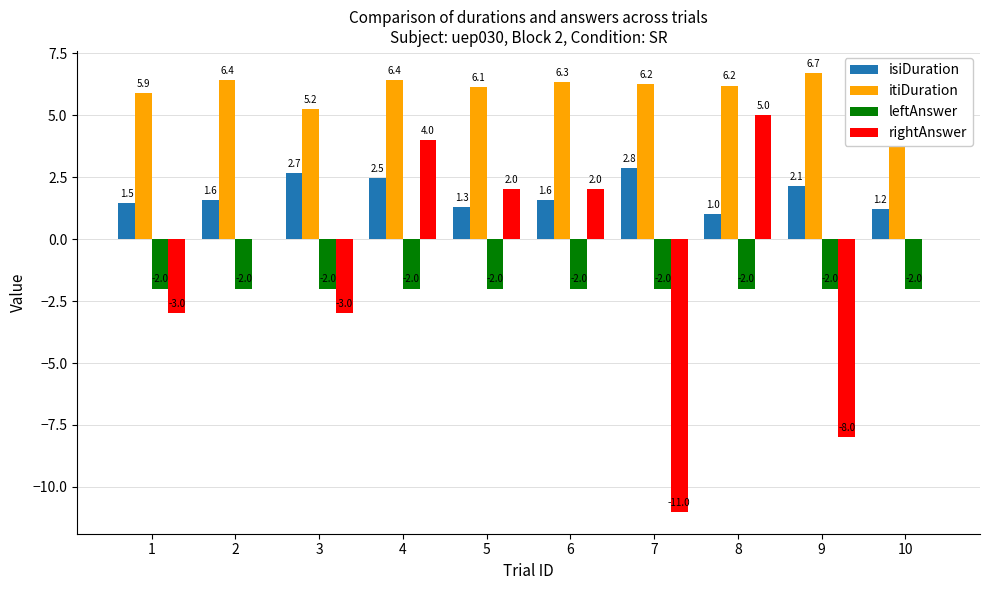

Which label corresponds to the largest value in the chart?

9